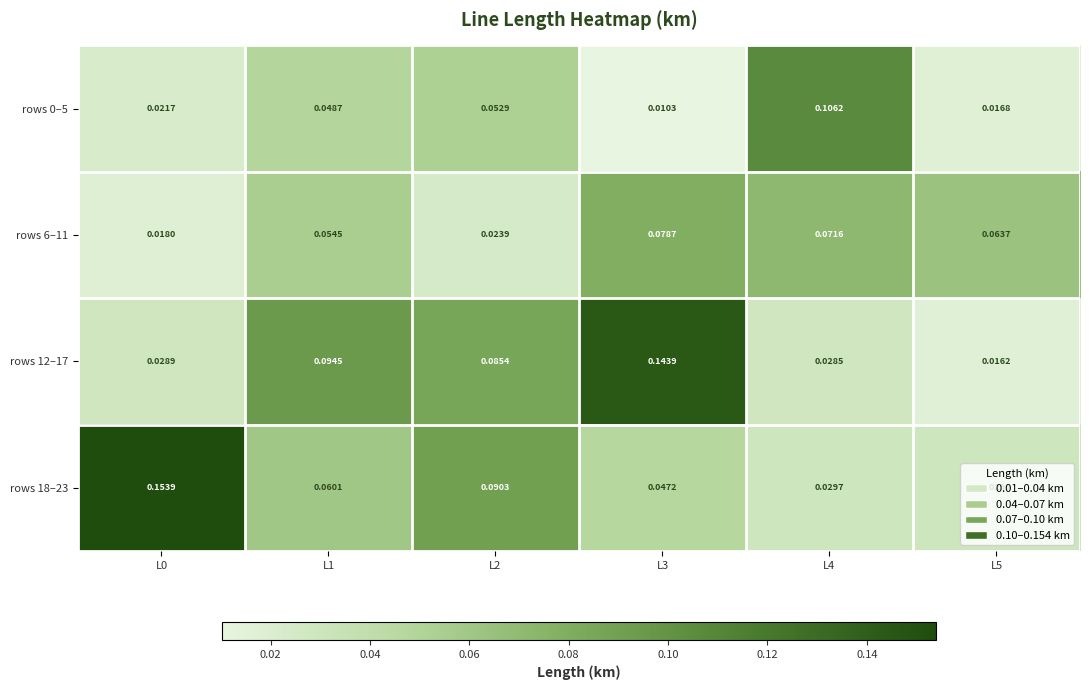

Is the value of rows 12–17 at L2 greater than the value of rows 18–23 at L2?

No